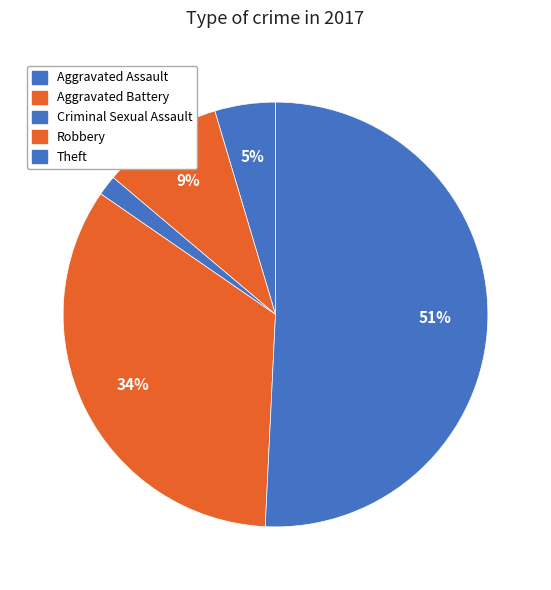

To the nearest percent, what percentage of the pie is Aggravated Battery?

9%